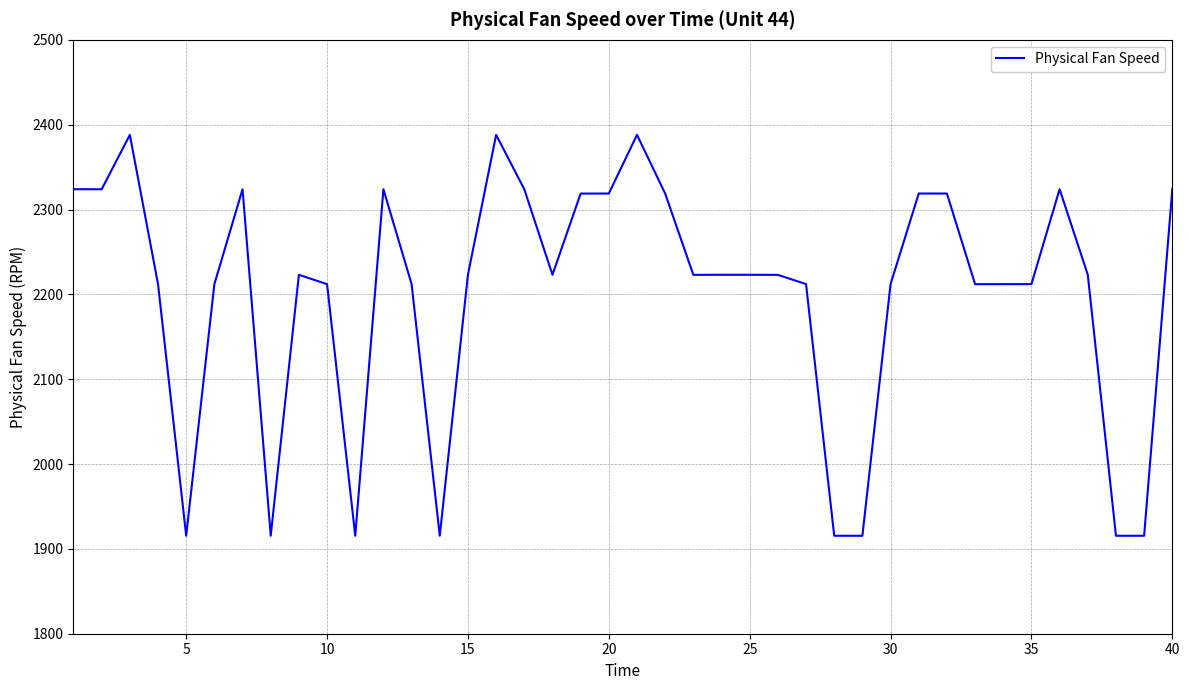

What is the difference between the maximum and minimum values?

472.6